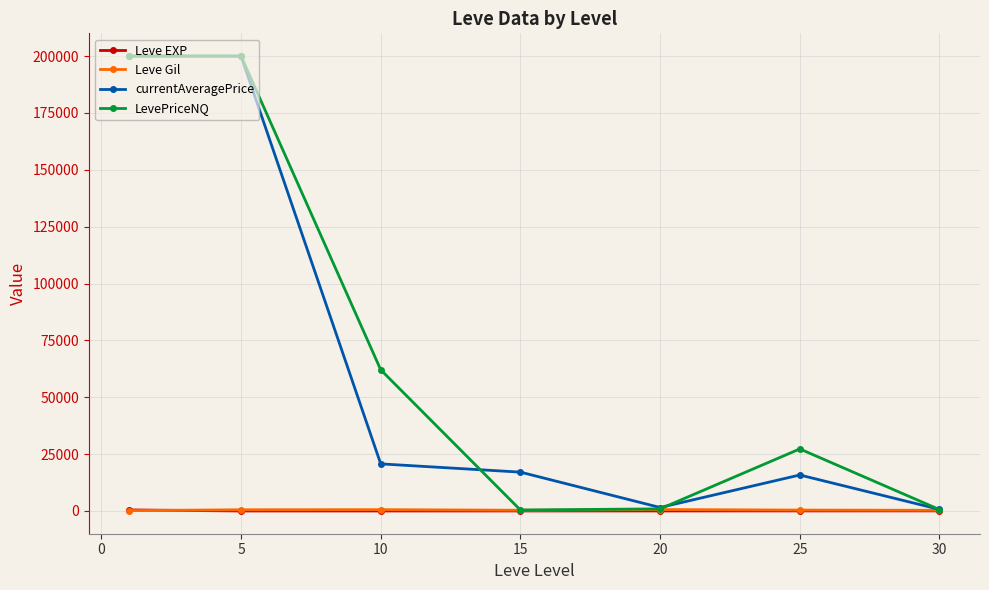

In LevePriceNQ, how many points are lower than both neighbors (excluding endpoints)?

1